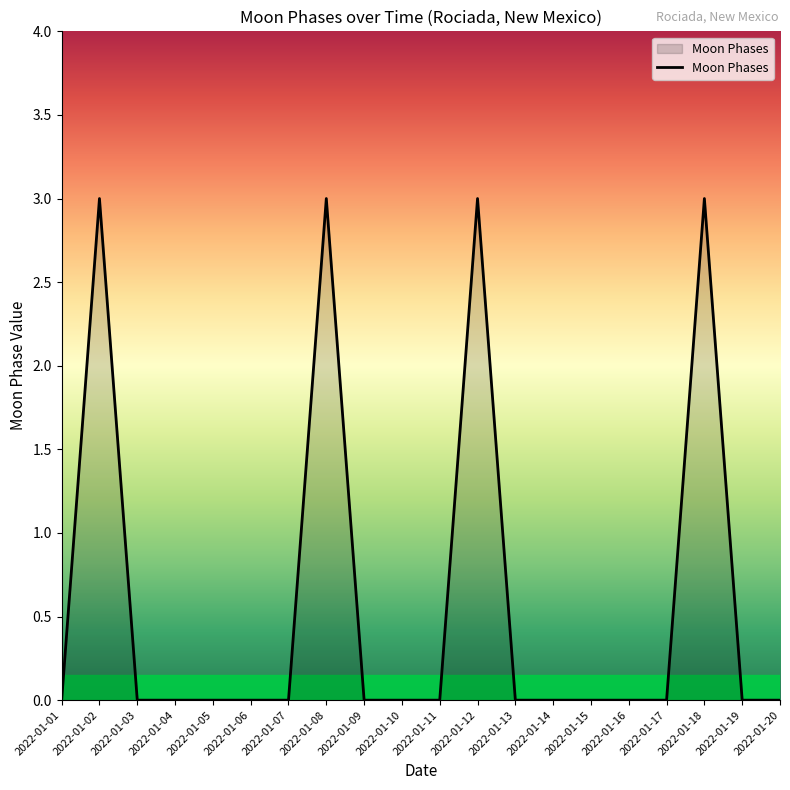

Count the number of categories in the chart.

20